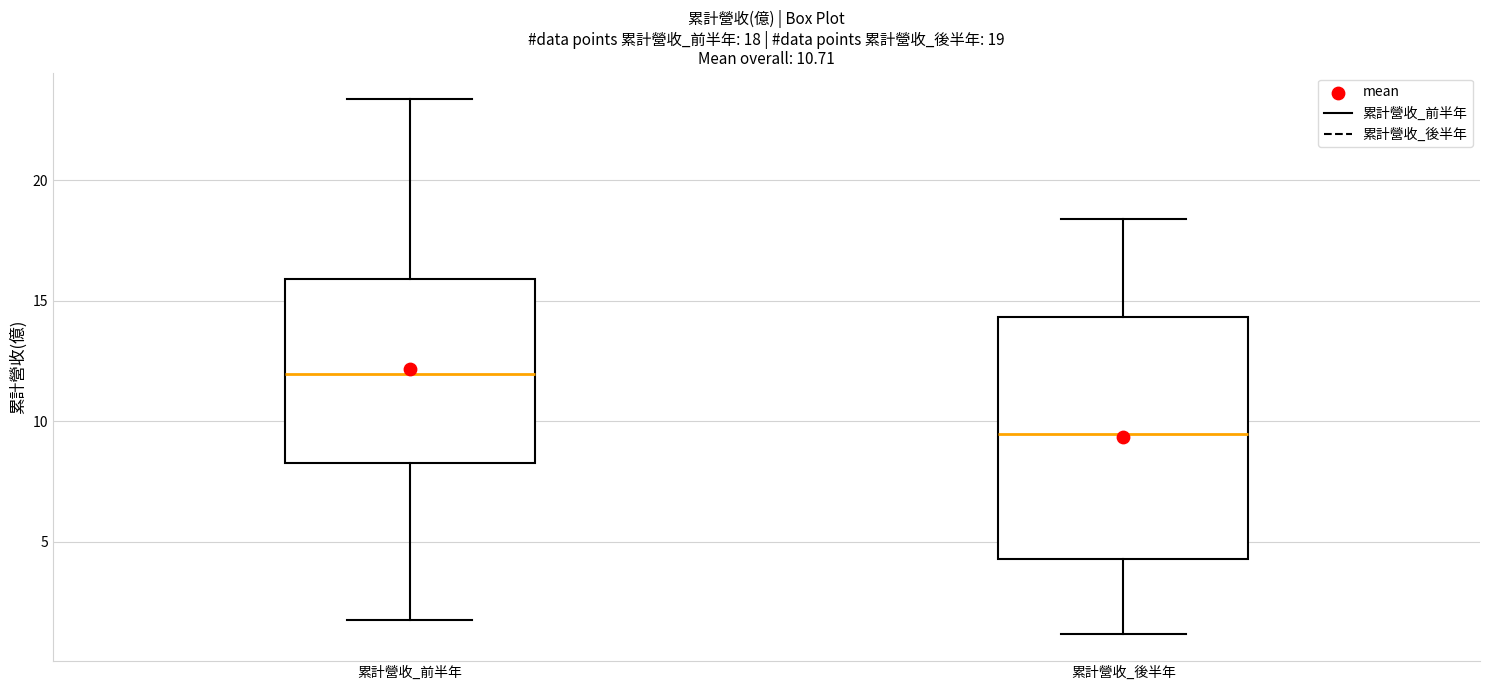

Which box's median line is the lowest?

累計營收_後半年